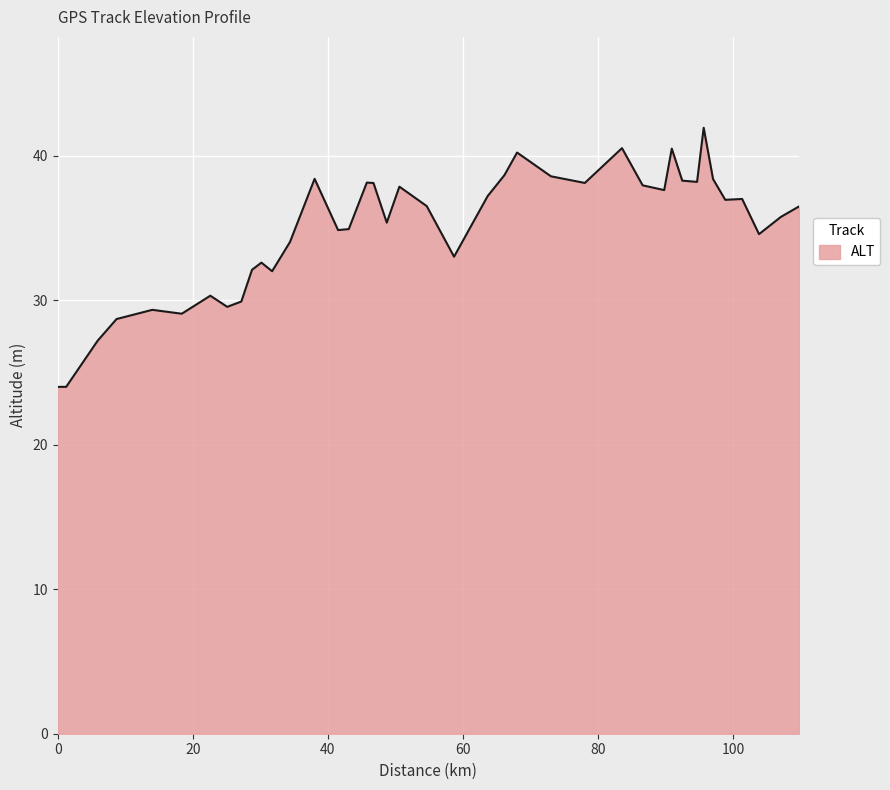

What is the difference between the maximum and minimum values?

17.9